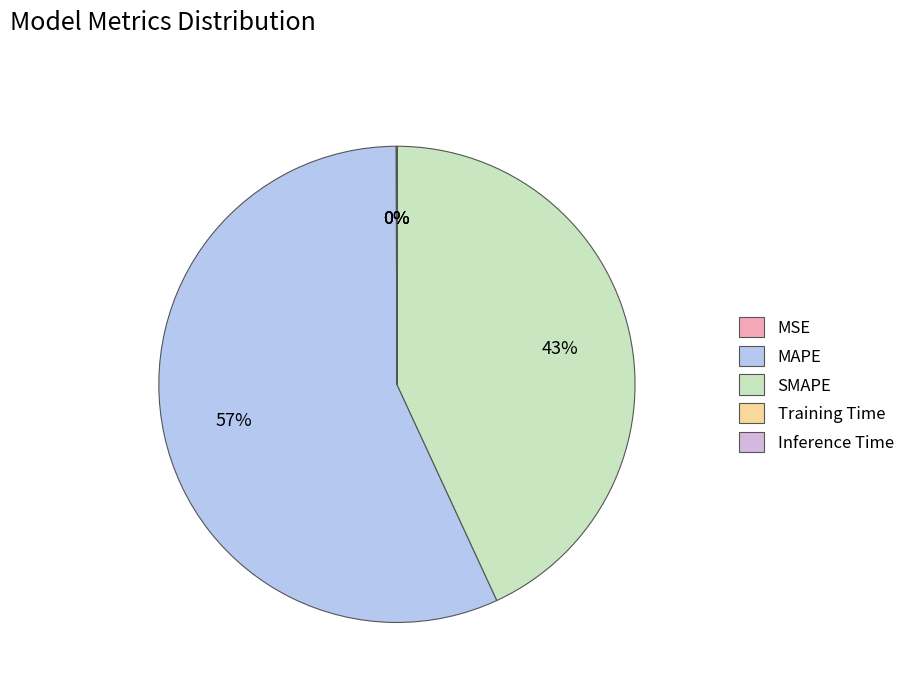

Which slice is the largest?

MAPE